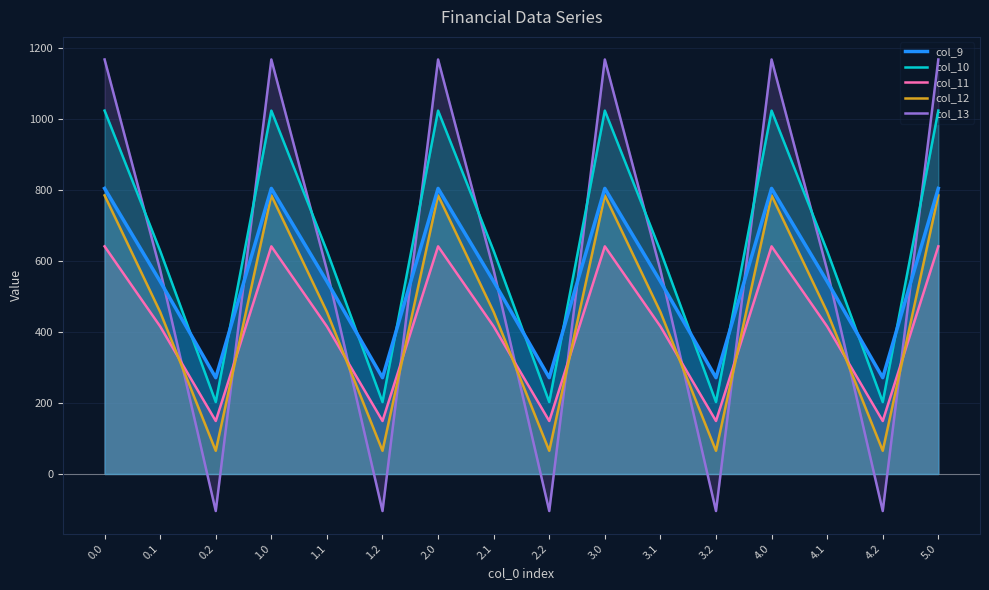

What is the greatest value displayed?

1167.2